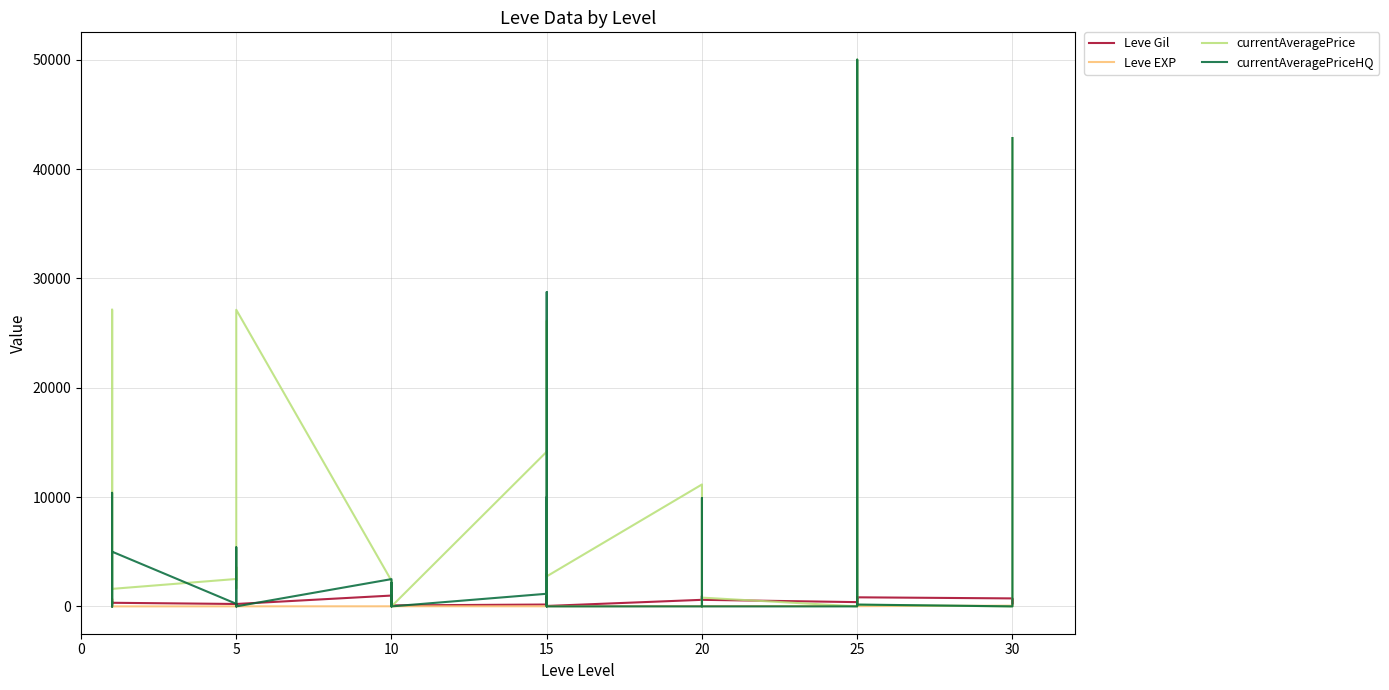

Which series has the largest range (max minus min)?

currentAveragePrice